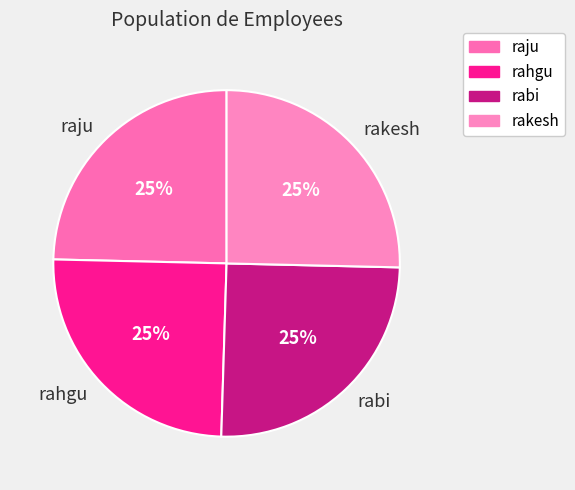

Approximately how many times larger is the value at rahgu compared to rakesh?

1.0